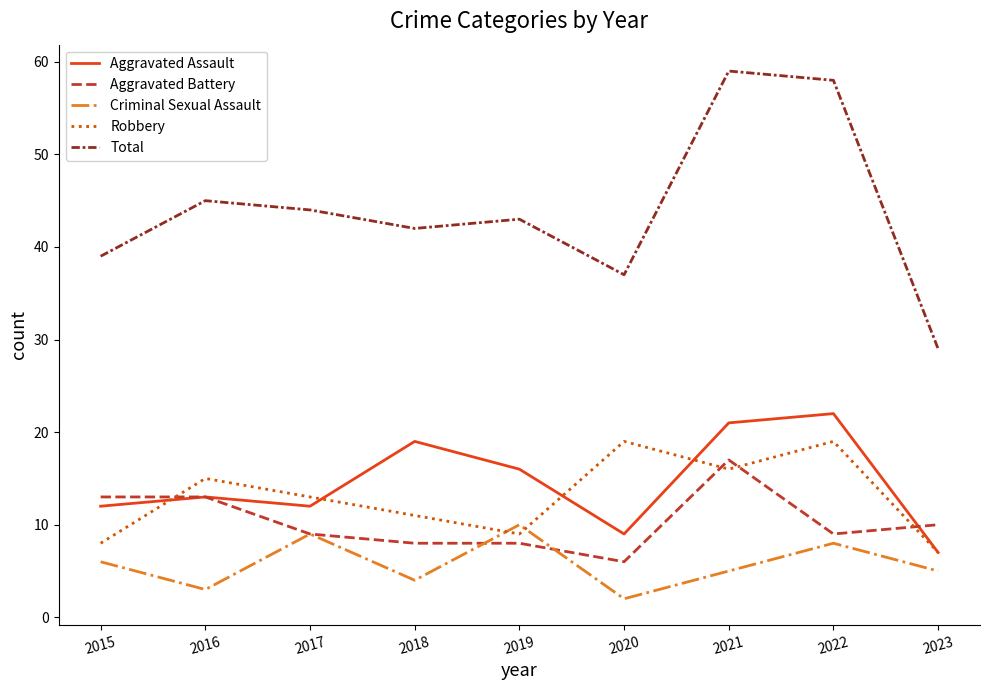

The value of Aggravated Assault at 2018 is 10. True or false?

False